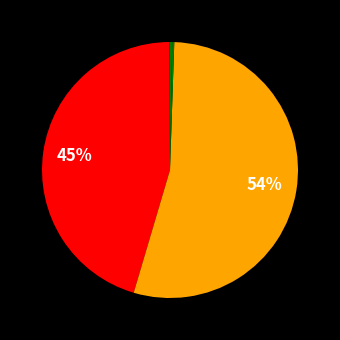

How many slices are in this pie chart?

5